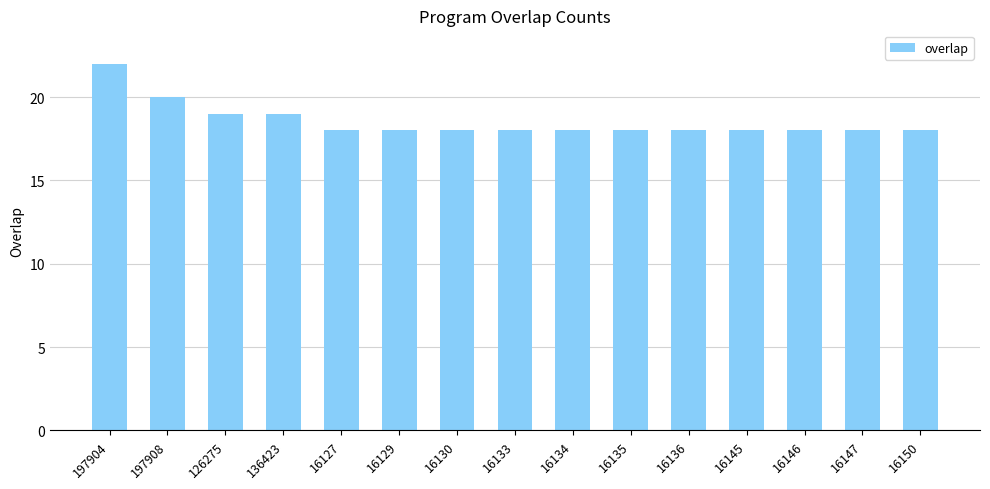

The value at 16133 is 12. True or false?

False